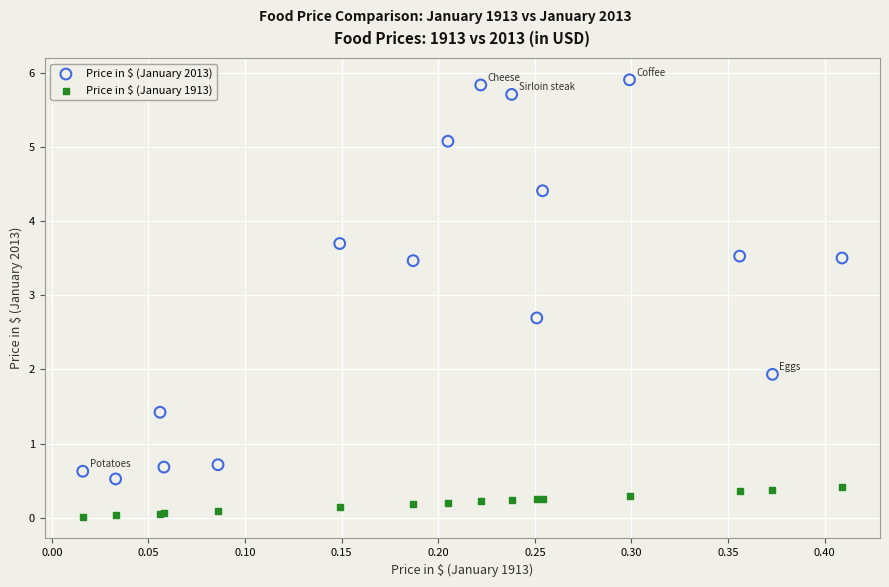

In the Price in $ (January 2013) series, what Y value is closest to 3?

2.7